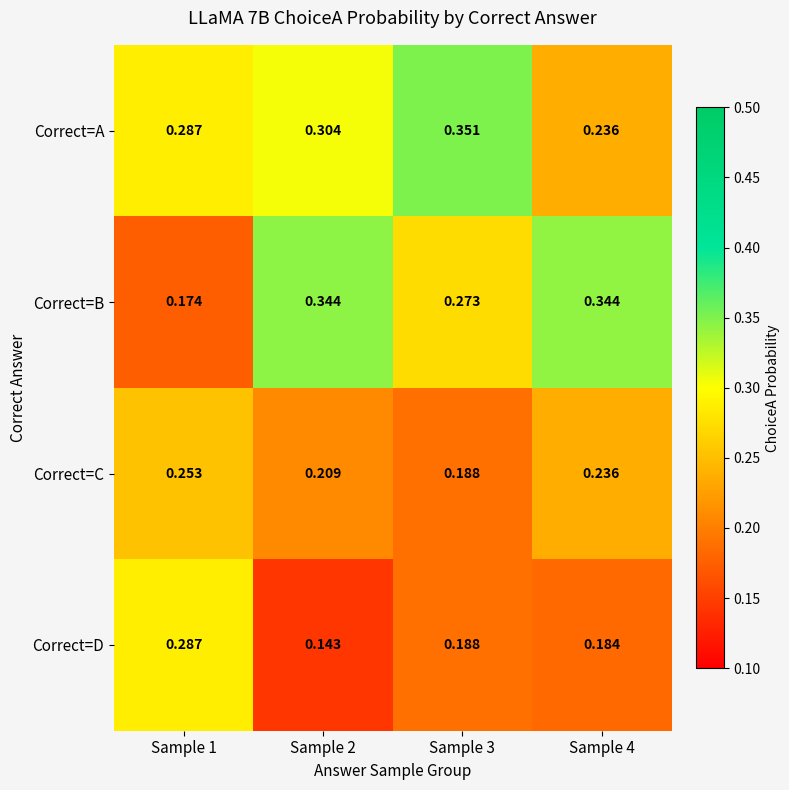

Rank the series by their maximum value, from lowest to highest.

Correct=C, Correct=D, Correct=B, Correct=A